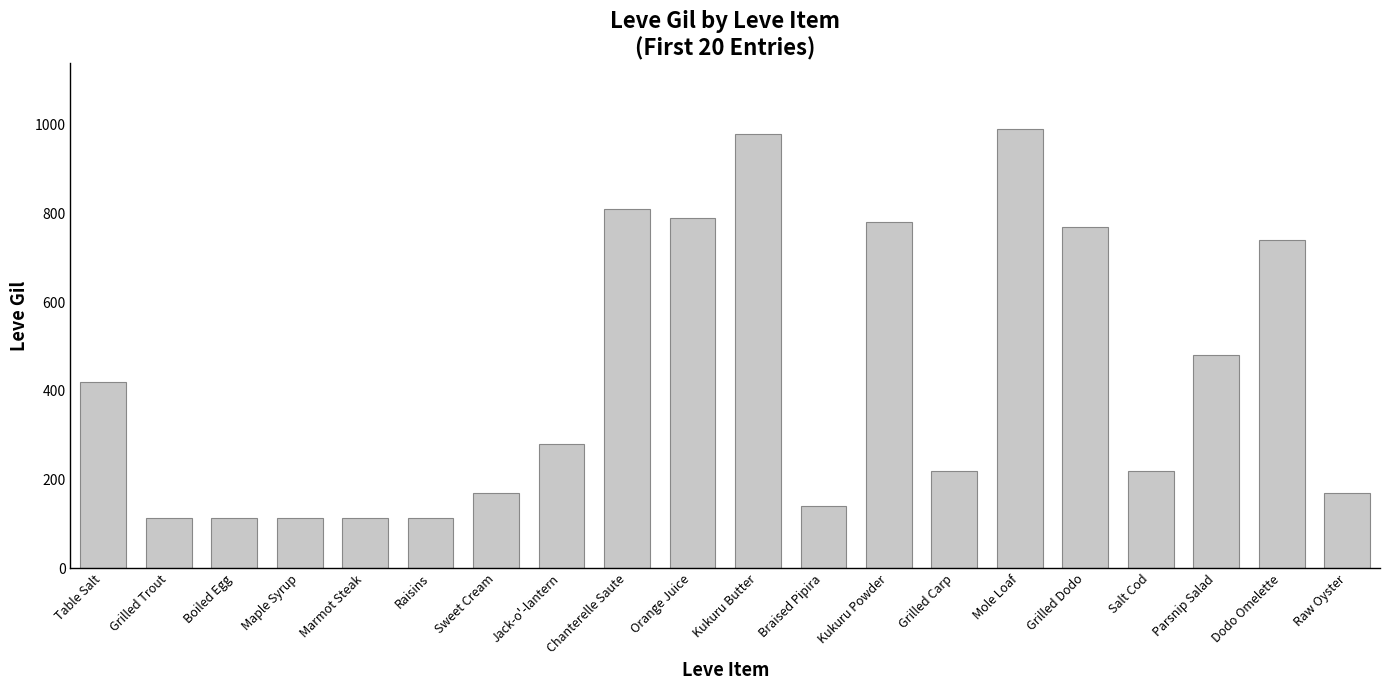

What is the average value?

426